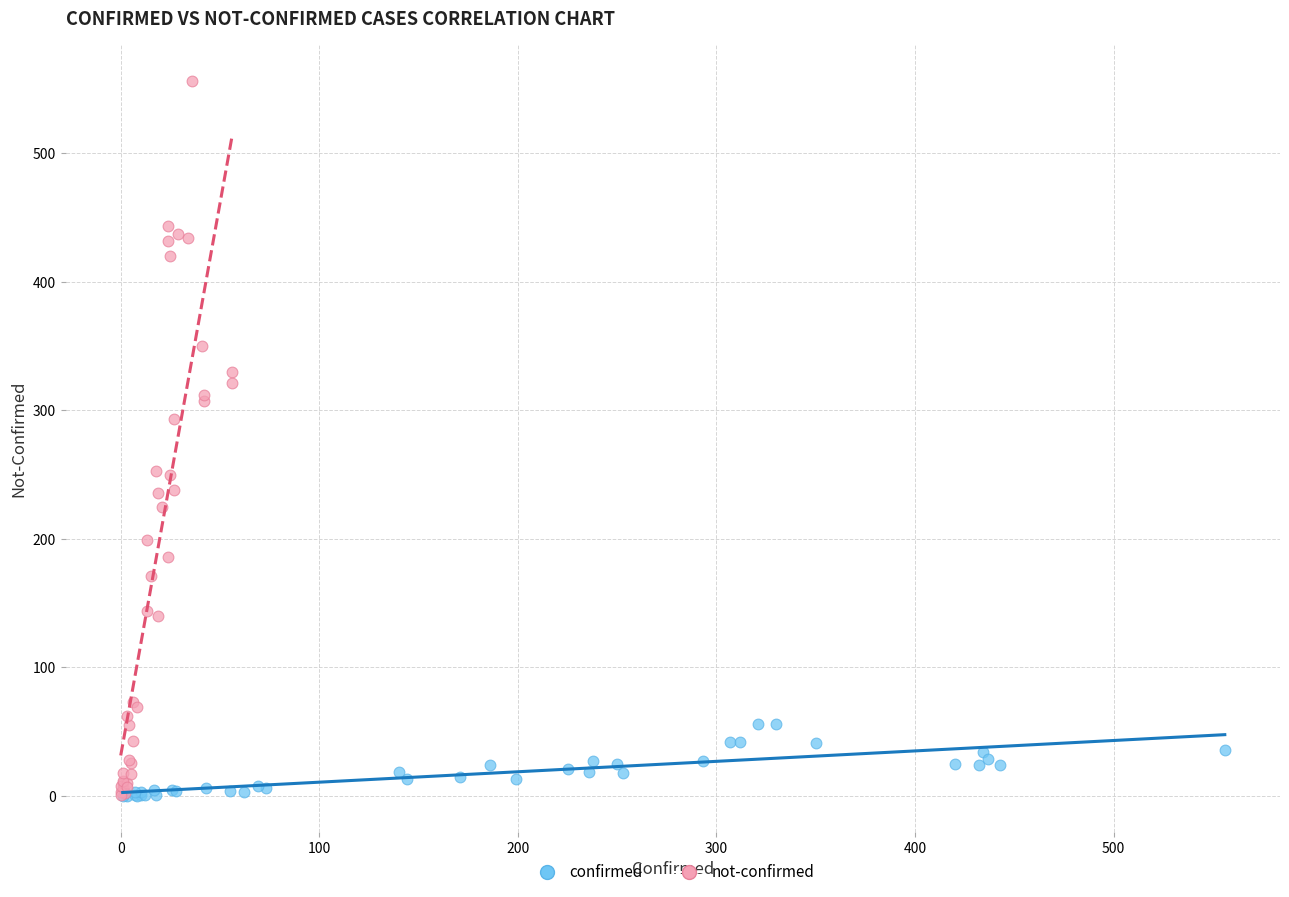

Which series has the widest spread of Y values?

not-confirmed